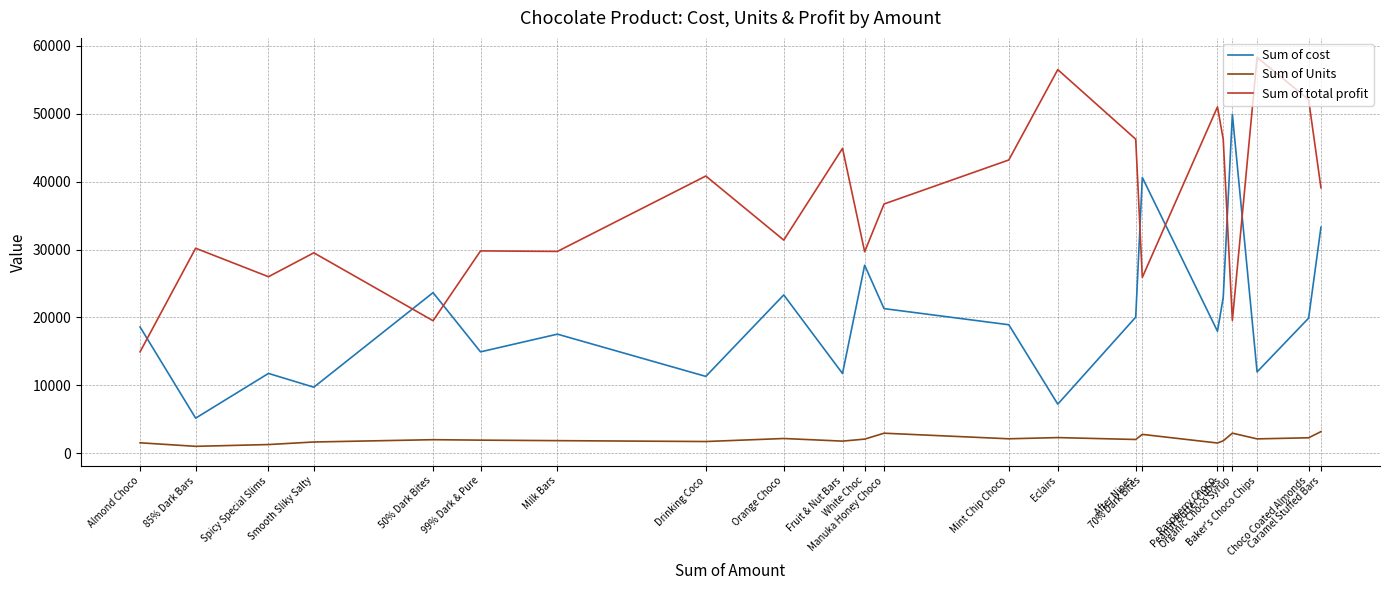

What is the spread (max minus min) of values at Manuka Honey Choco?

33724.8